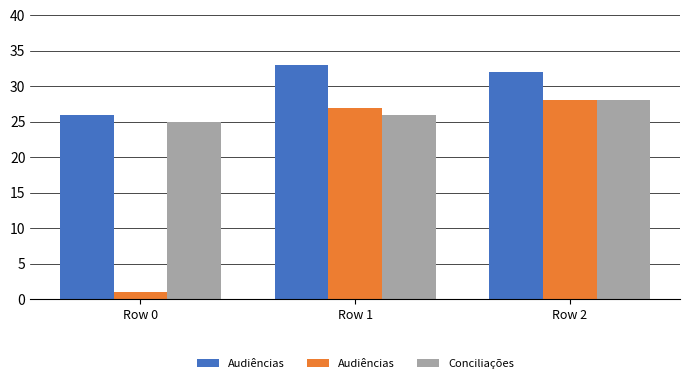

What are all the series names shown in the legend?

Audiências, Conciliações